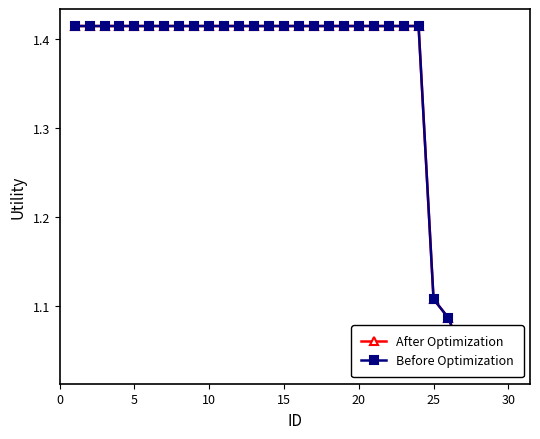

True or false: After Optimization and Before Optimization cross at least once.

False